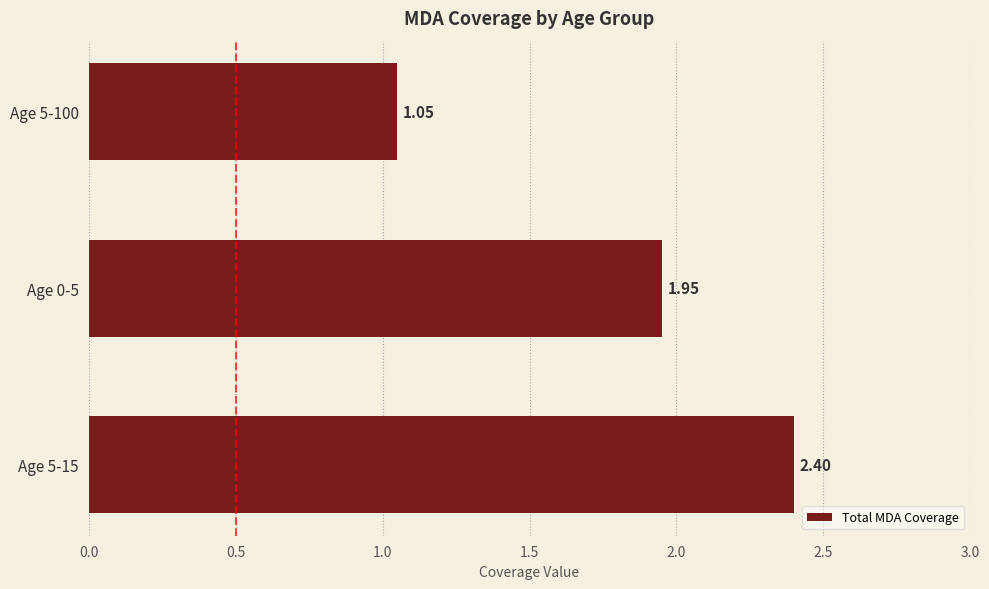

Which category has the lowest value across all series?

Age 5-100